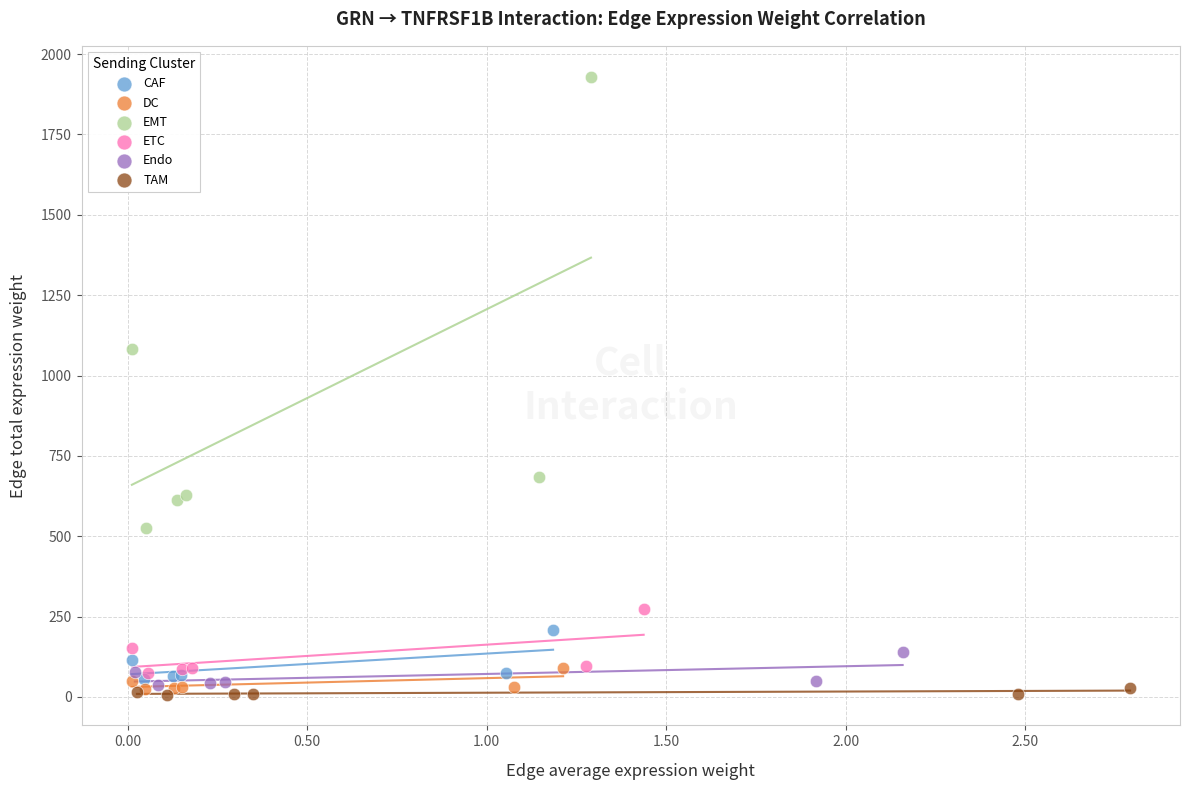

Which series has the widest spread of Y values?

EMT